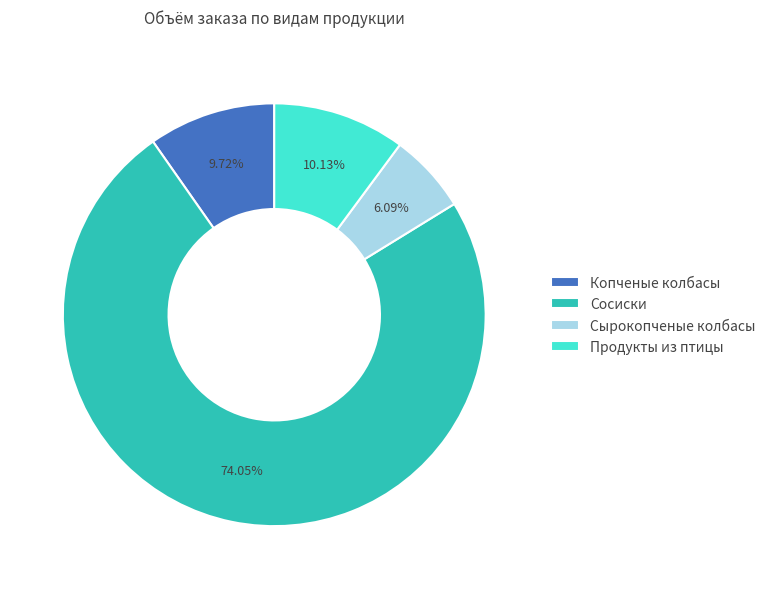

Combined, do Продукты из птицы and Сырокопченые колбасы account for over 50%?

No